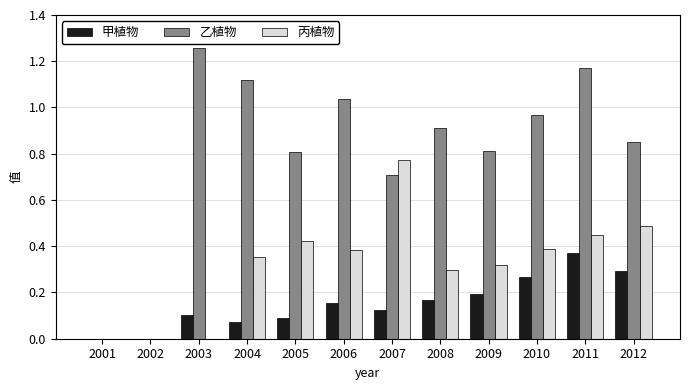

Are the bars grouped side by side (vs. stacked)?

Yes